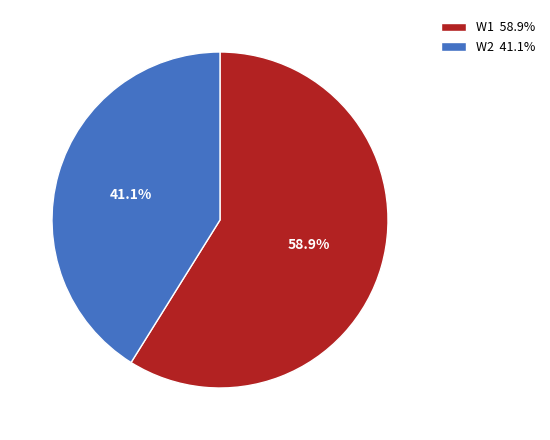

Which has a higher value, W1 58.9% or W2 41.1%?

W1 58.9%